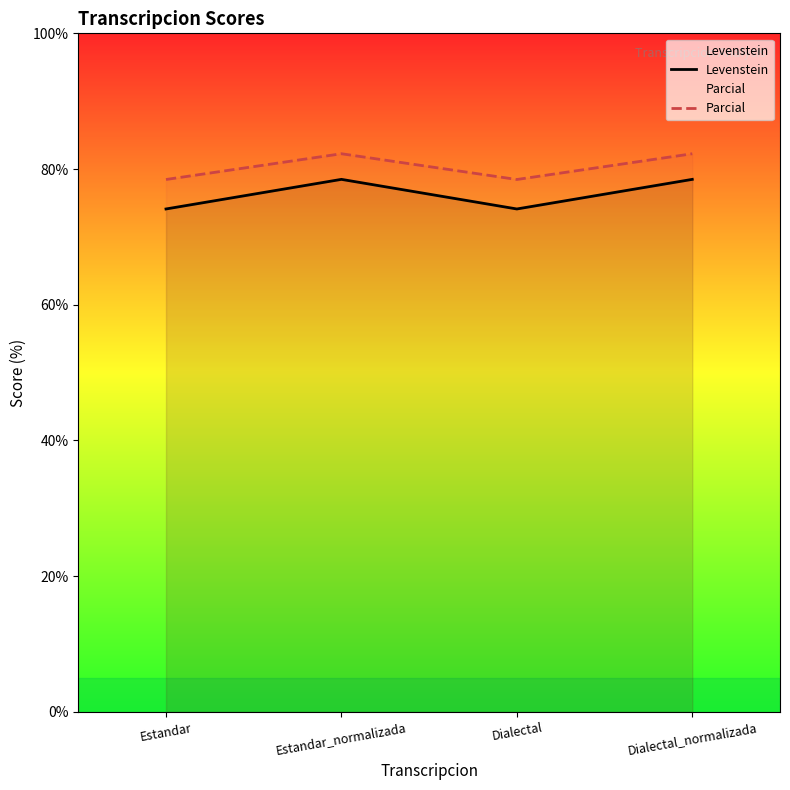

What is the maximum value shown in the chart?

82.3